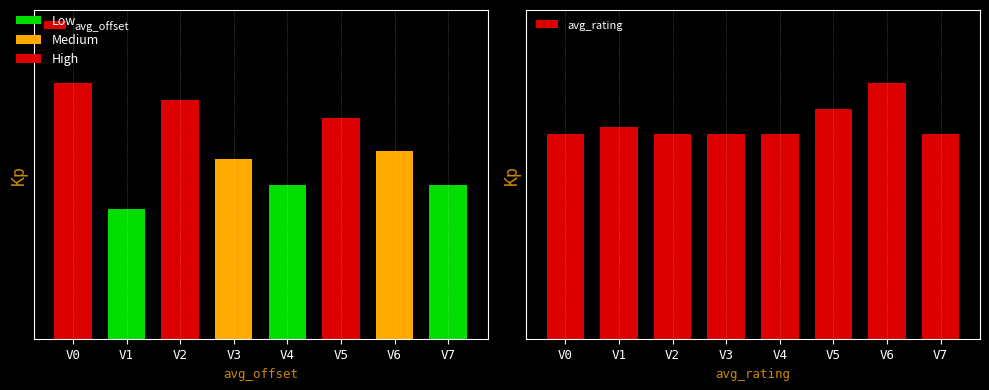

At how many categories does at least one series exceed 4?

8